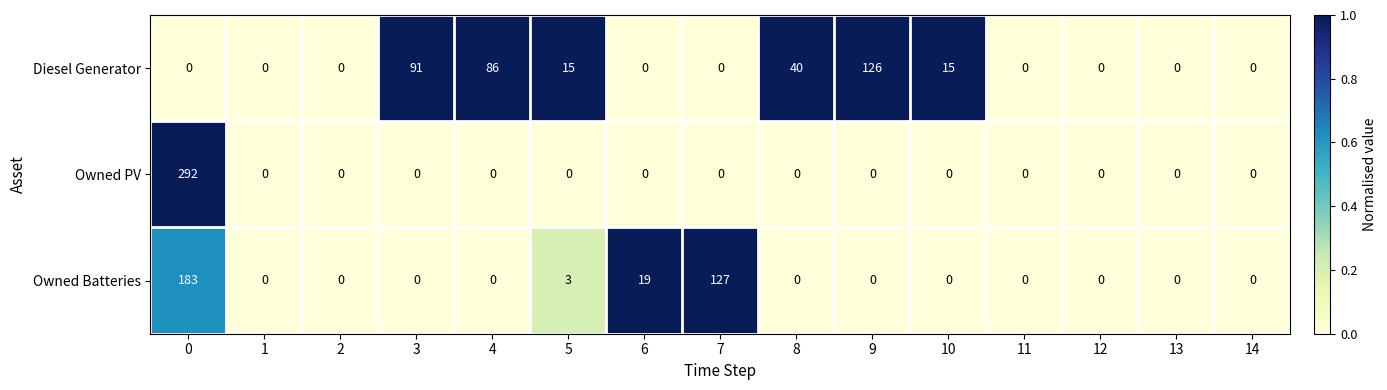

What is the spread (max minus min) of values at 5?

15